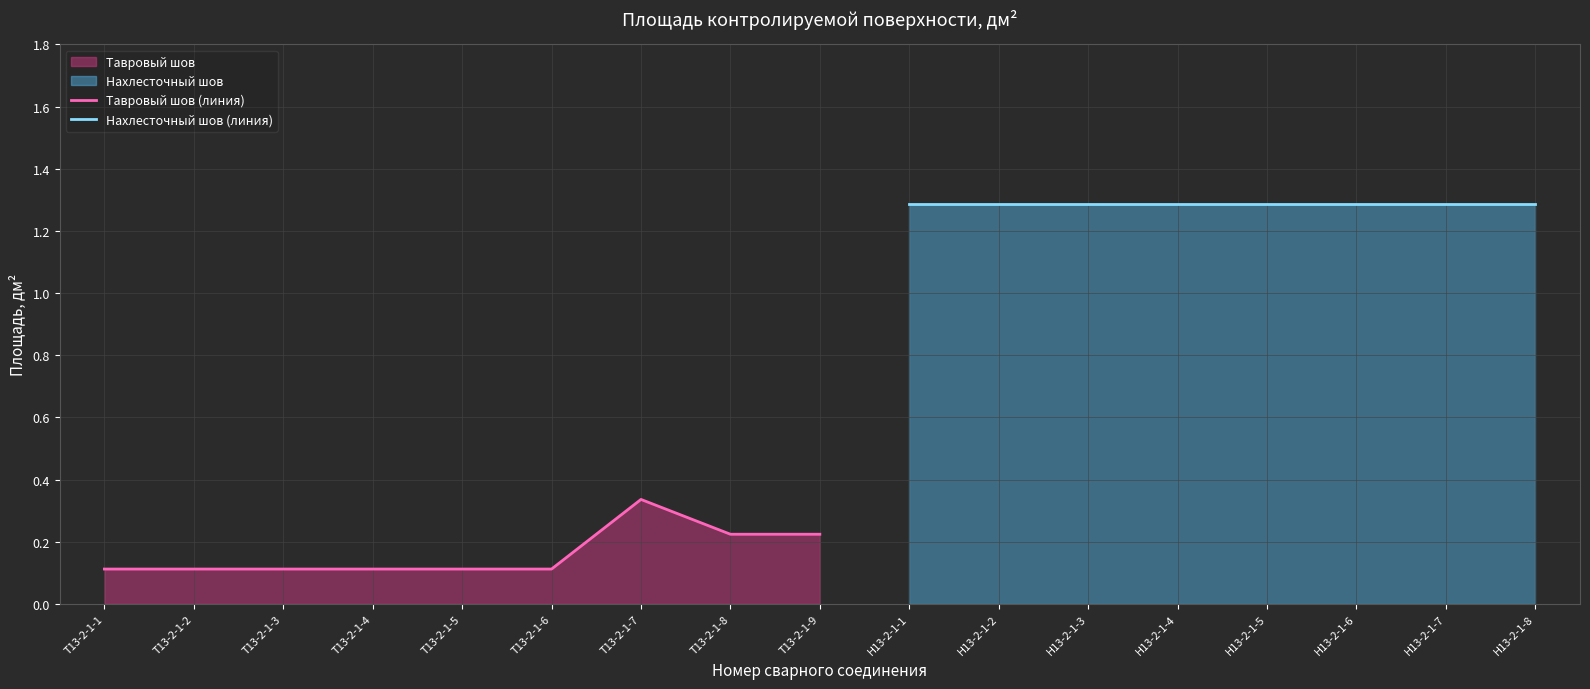

True or false: Тавровый шов (линия) has a value of 0.1 at Т13-2-1-1.

True